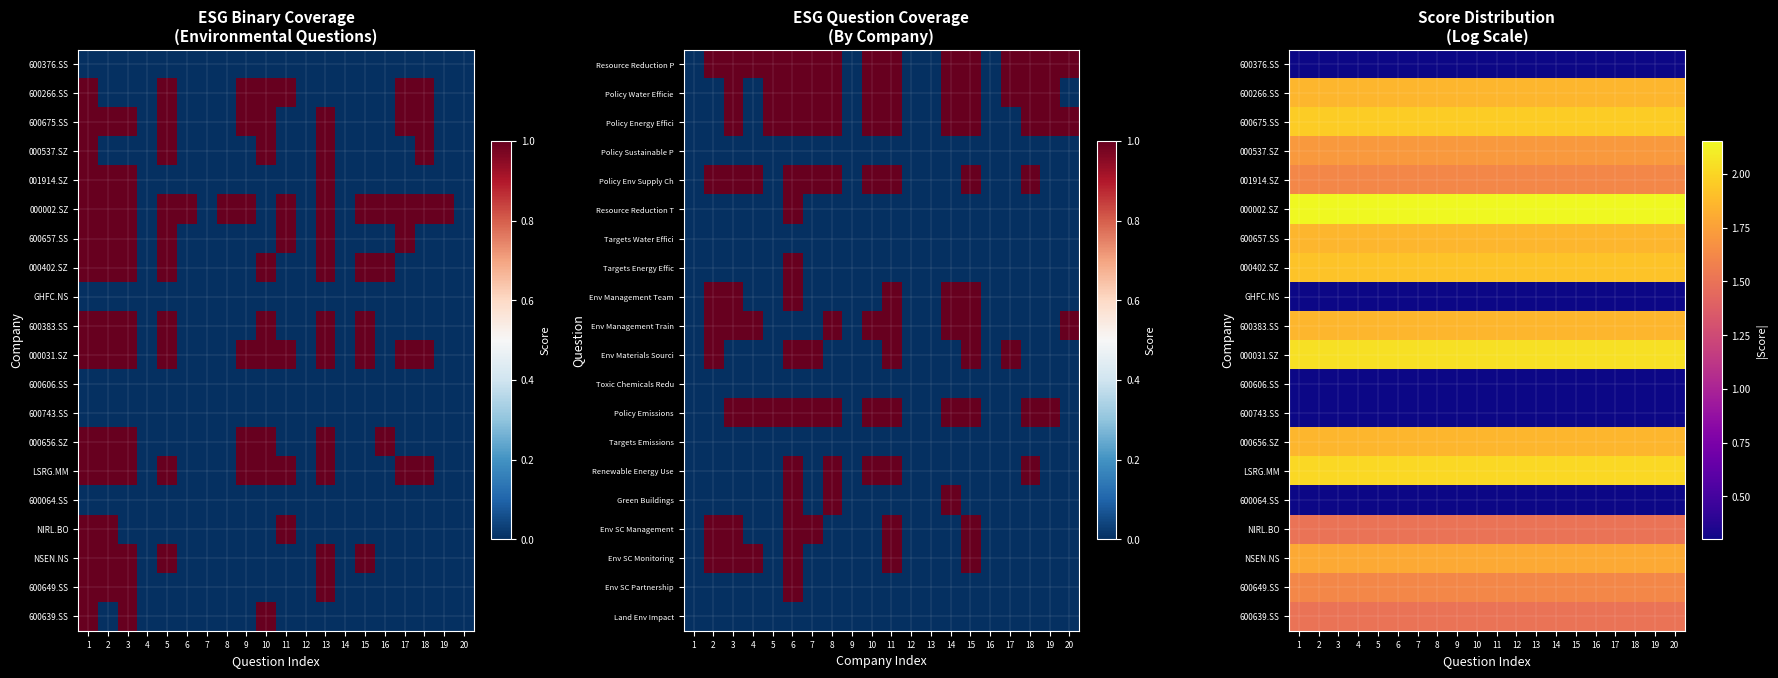

What is the minimum value shown in the chart?

0.3